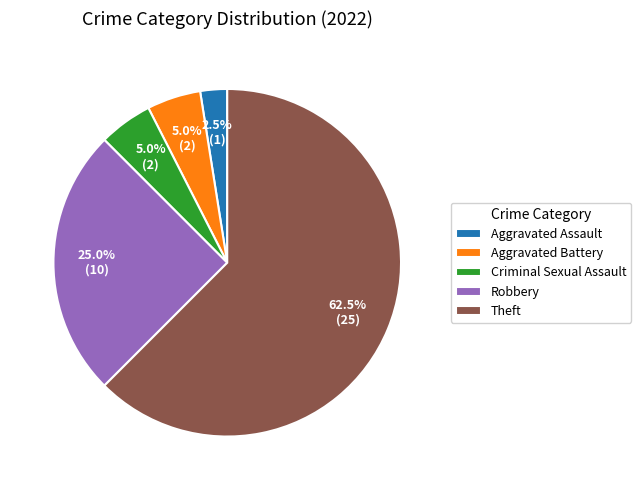

To the nearest percent, what is the difference between the Robbery and Criminal Sexual Assault slice percentages?

20%